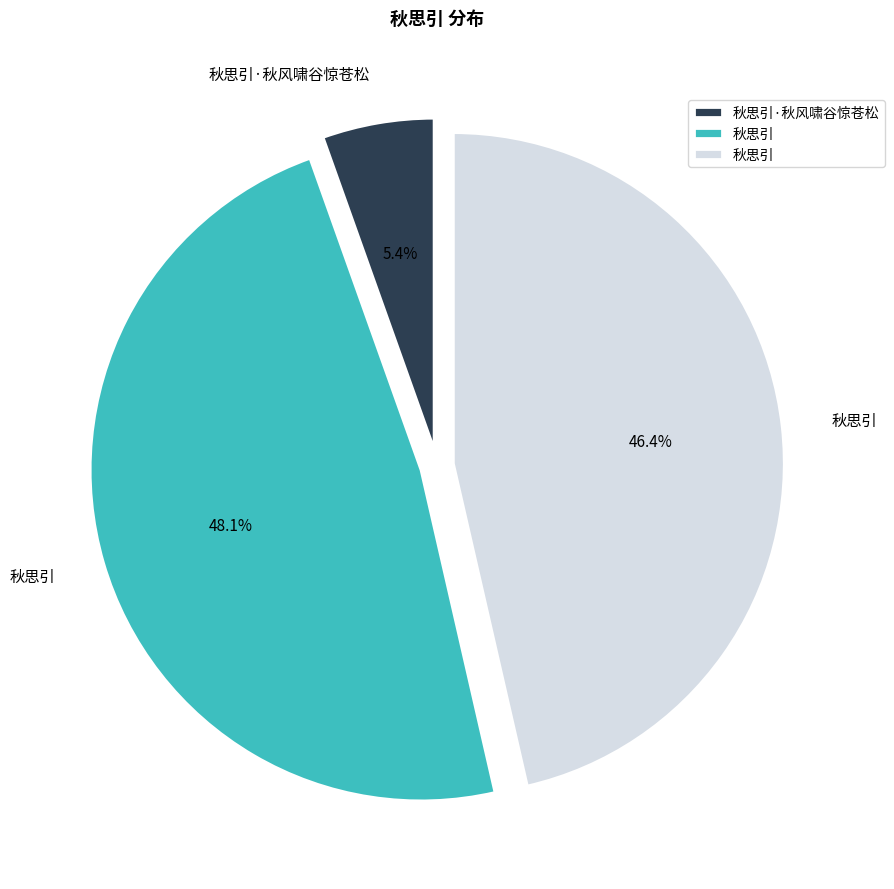

Is there a majority slice in this chart?

No